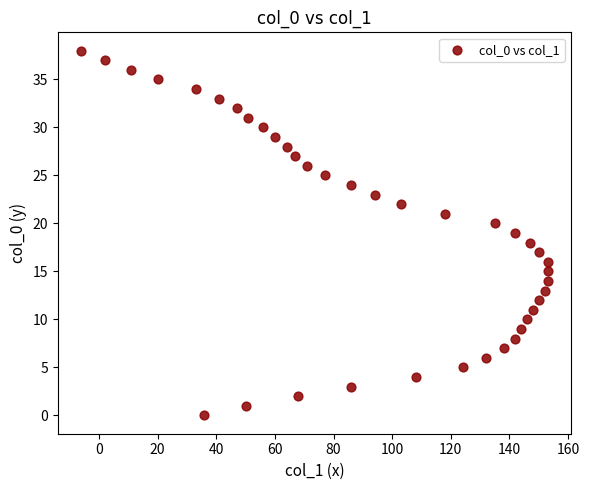

What is the range of Y values (max minus min)?

38